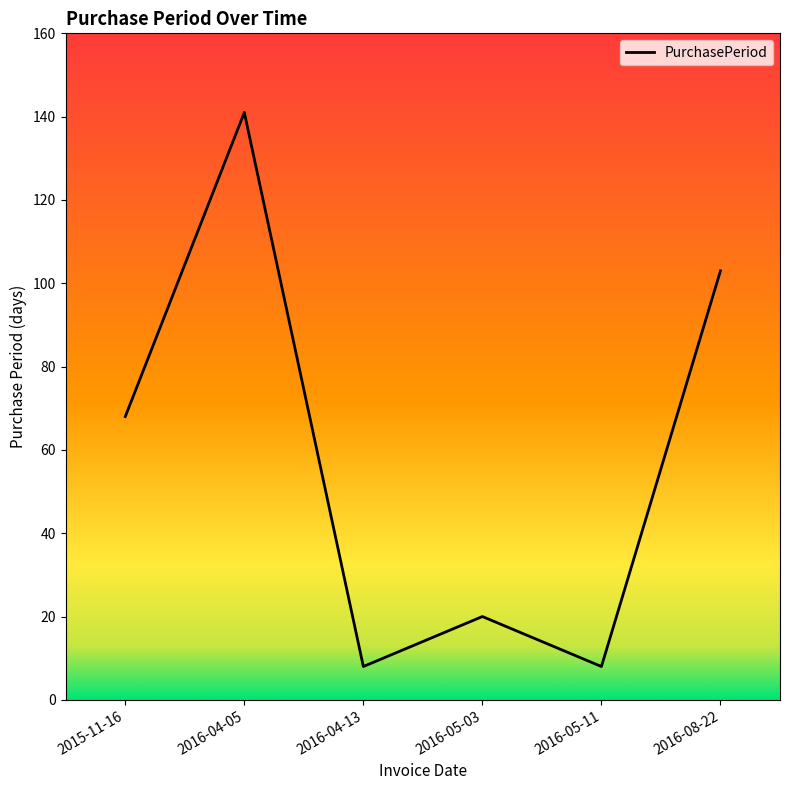

How many lines are shown in the chart?

1